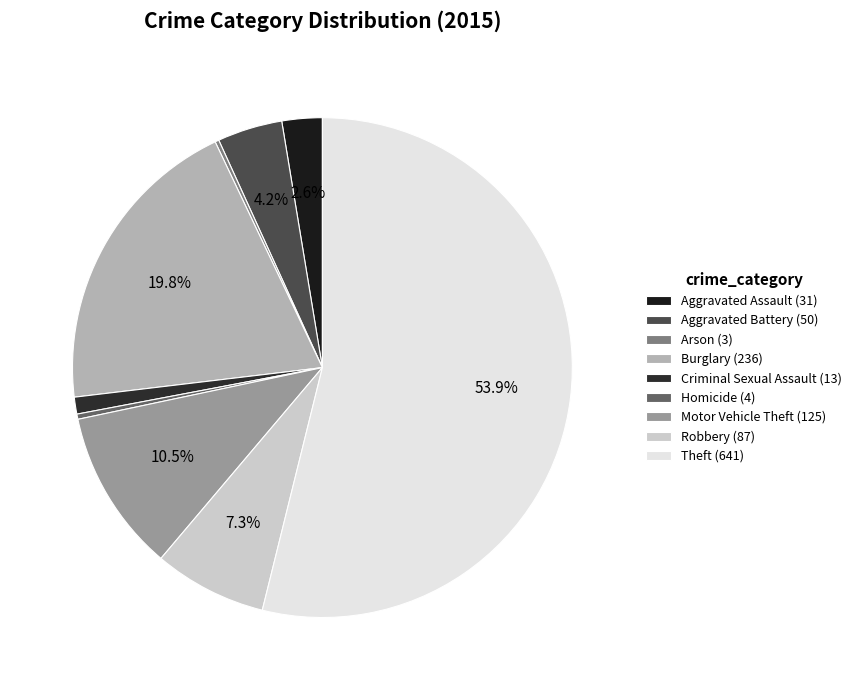

How many segments does this pie chart have?

9